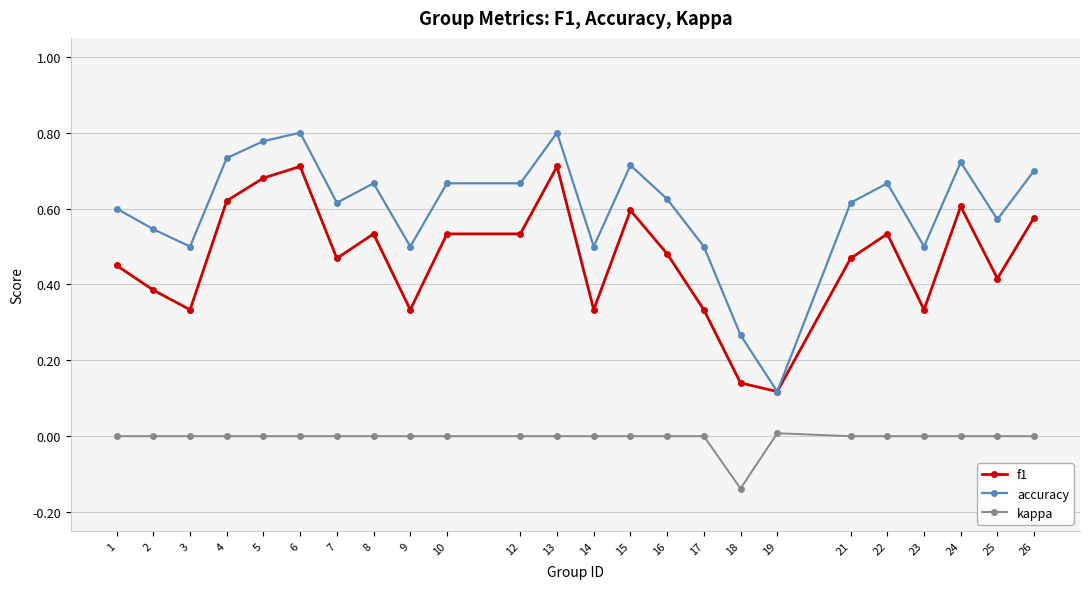

What are all the series names shown in the legend?

f1, accuracy, kappa